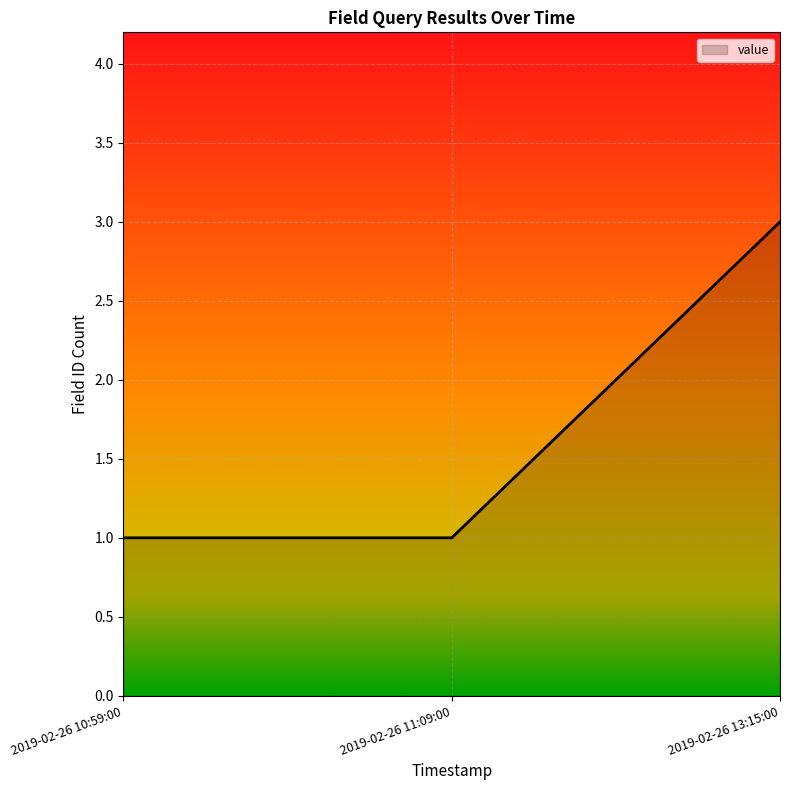

Is it true that the value at 2019-02-26 13:15:00 is 3?

True